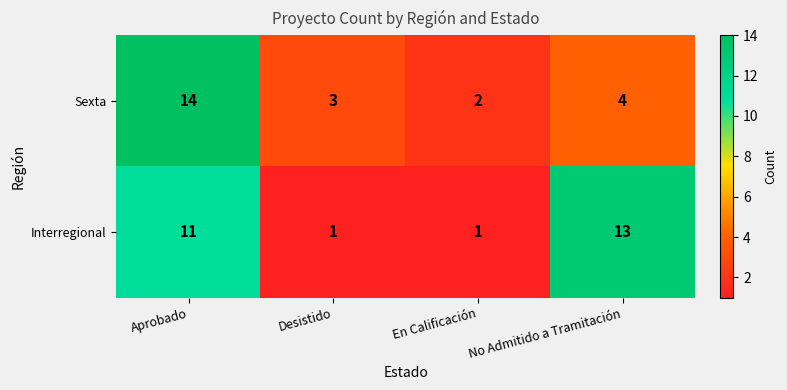

At En Calificación, list the series in order from smallest to largest.

Interregional, Sexta